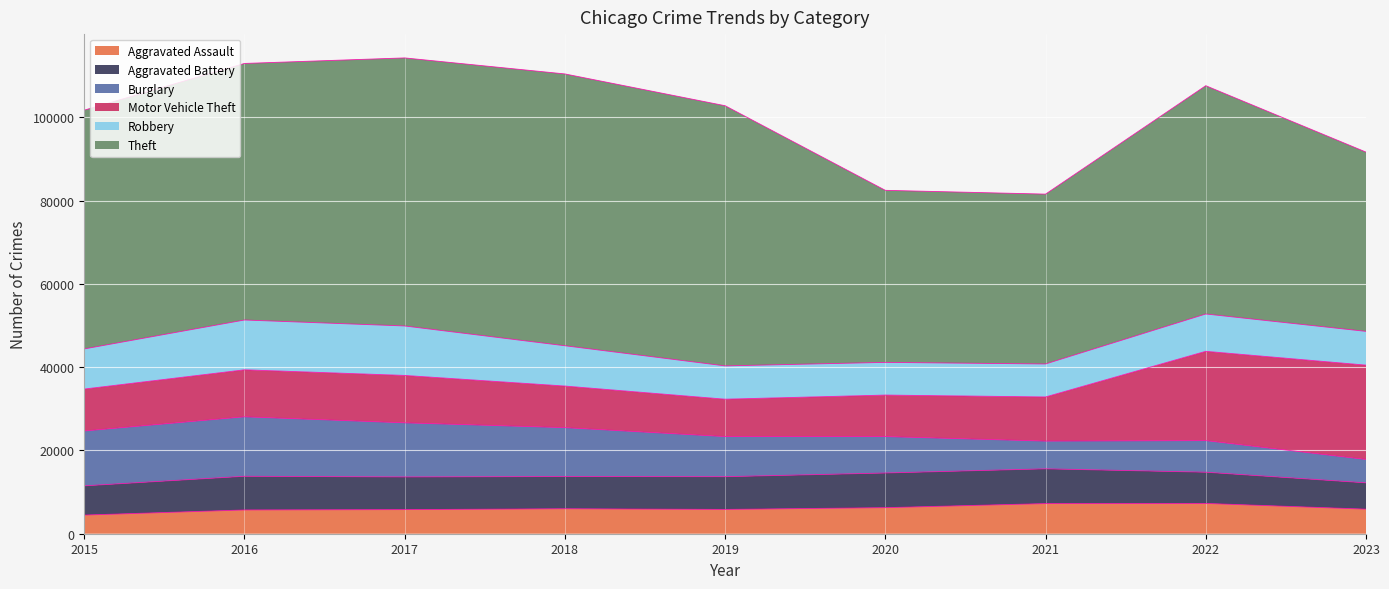

What is the difference between the second highest and minimum values in the Motor Vehicle Theft series?

12469